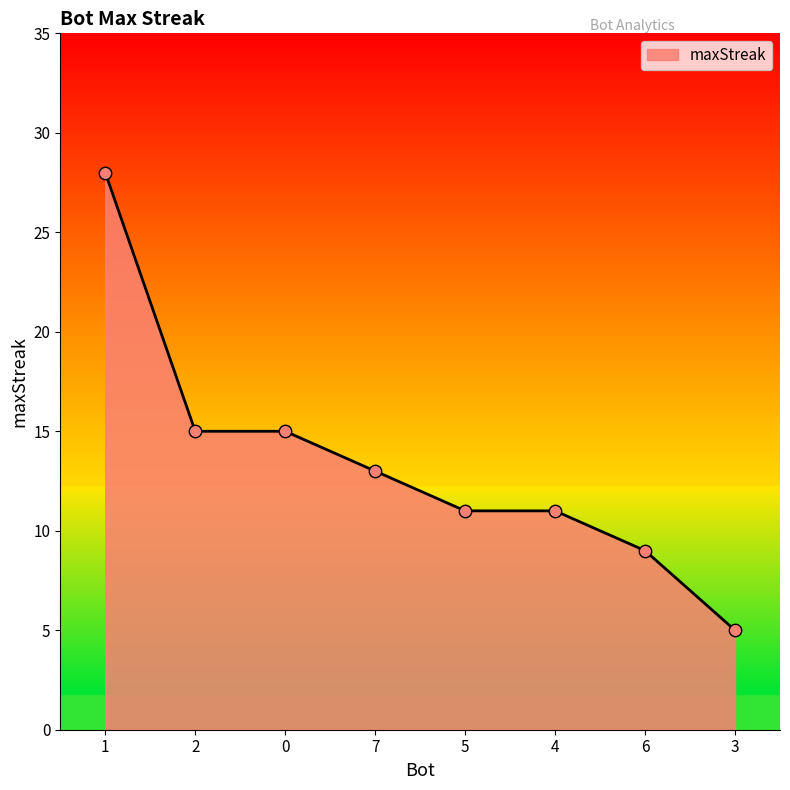

Approximately how many times larger is the value at 7 compared to 5?

1.2